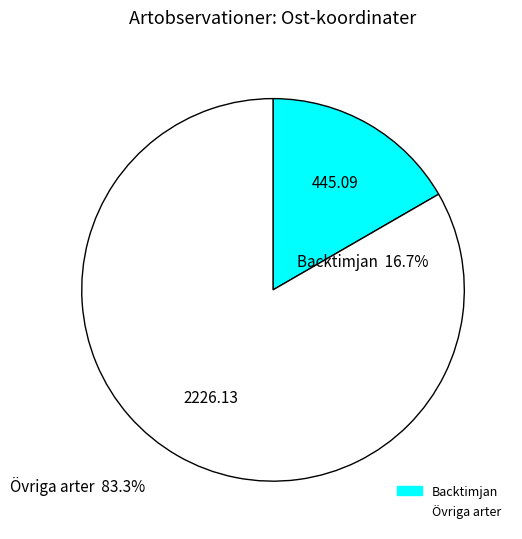

Does any single category account for the majority?

Yes